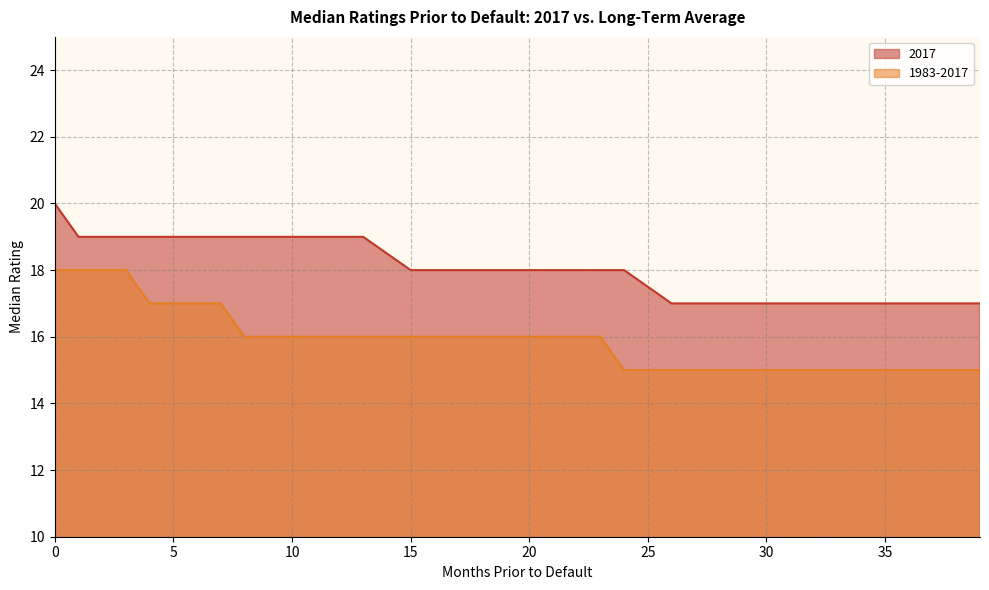

What is the total value across all series at 15?

34.0